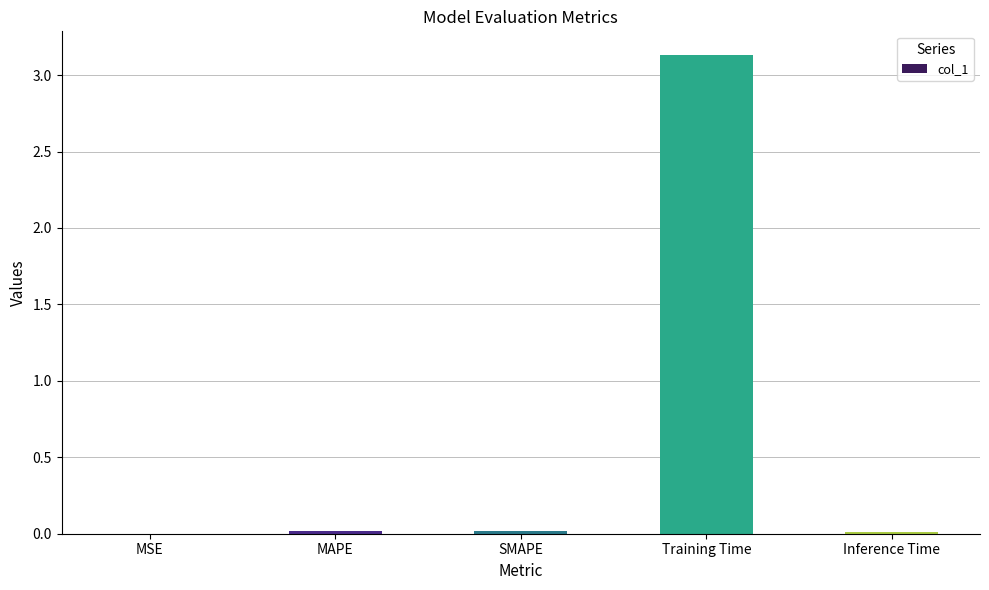

Which category has the highest value across all series?

Training Time